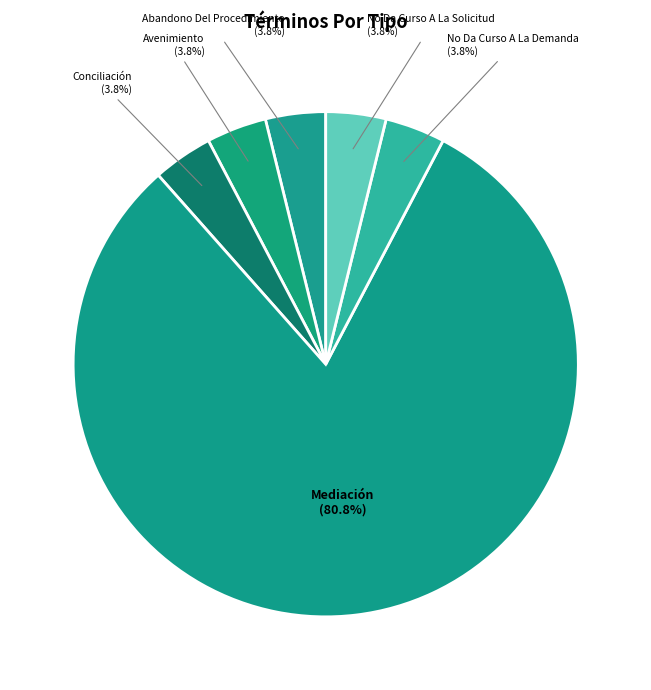

What is the largest slice in the pie chart?

Mediación